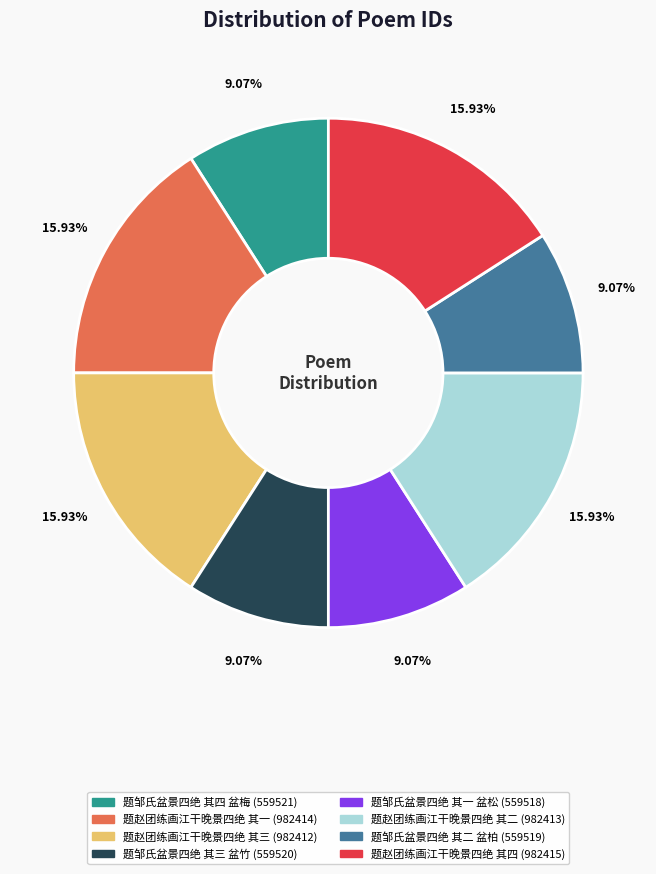

To the nearest percent, what is the difference between the largest and smallest slice percentages?

7%